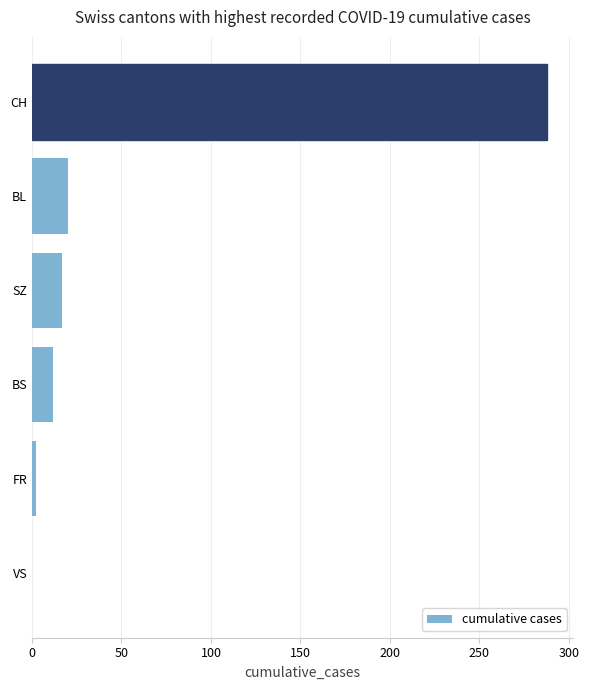

What is the sum of the values at BL and SZ?

37